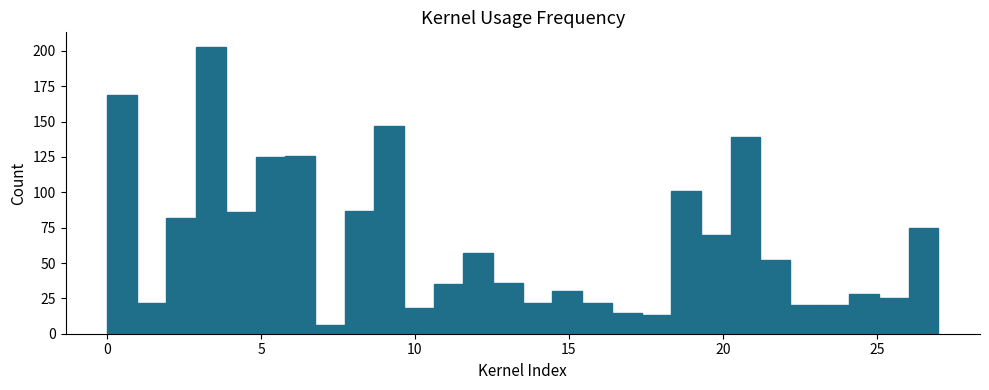

Around what value on the x-axis is the tallest bar? Give the approximate position of its centre, as read against the axis.

3.5